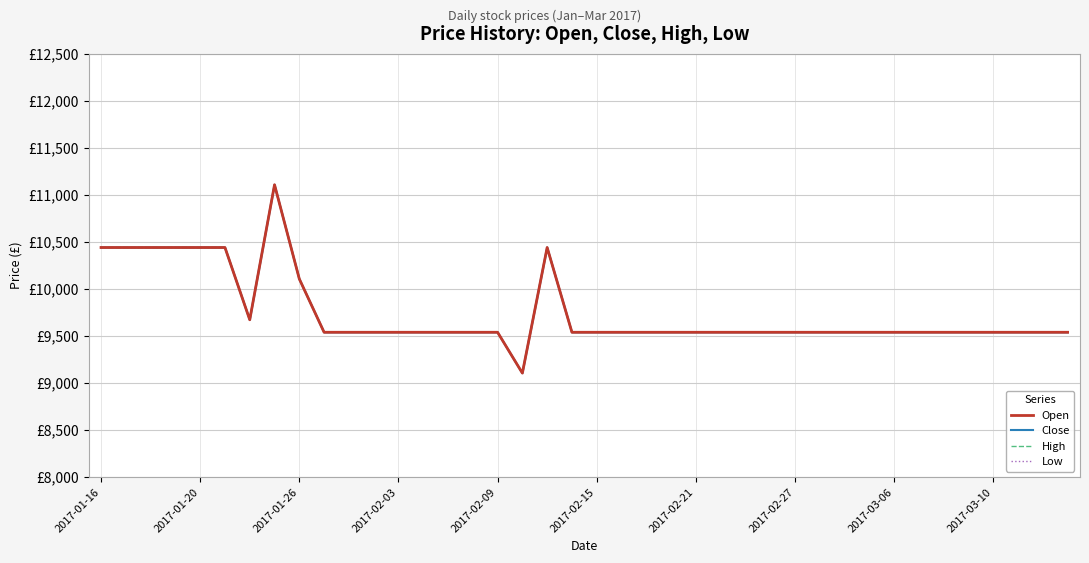

What are all the series names shown in the legend?

Open, Close, High, Low